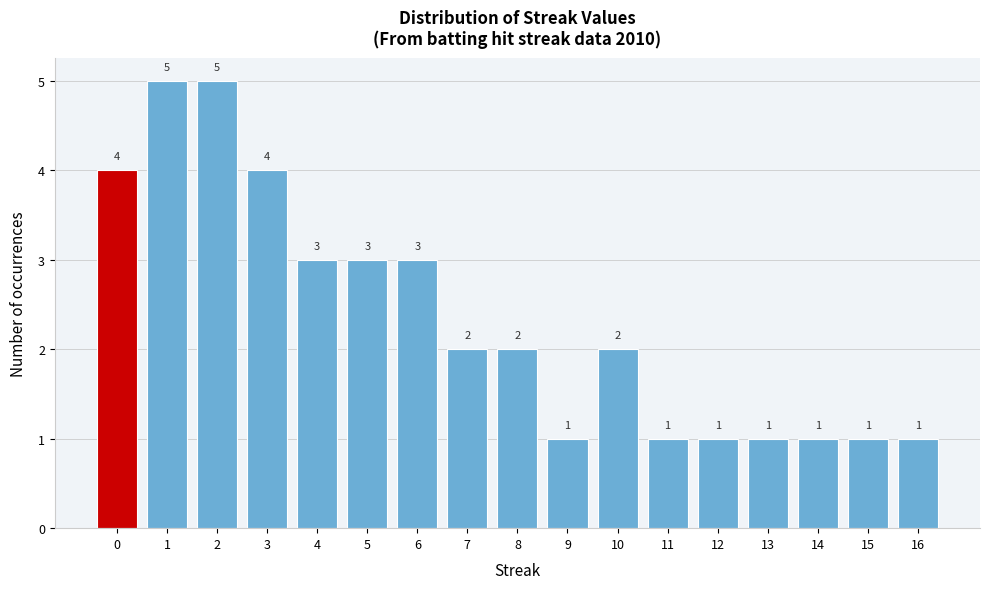

Reading left to right, what are all the values shown in this chart?

4	5	5	4	3	3	3	2	2	1	2	1	1	1	1	1	1